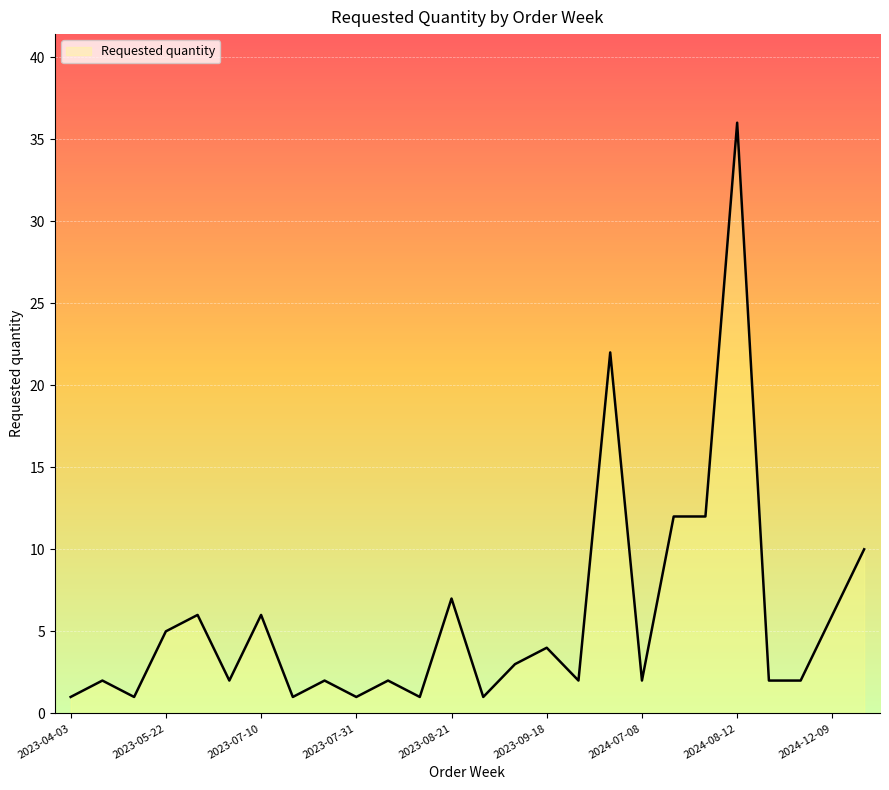

What is the ratio of the value at 2024-08-12 to the value at 2024-07-15?

3.0